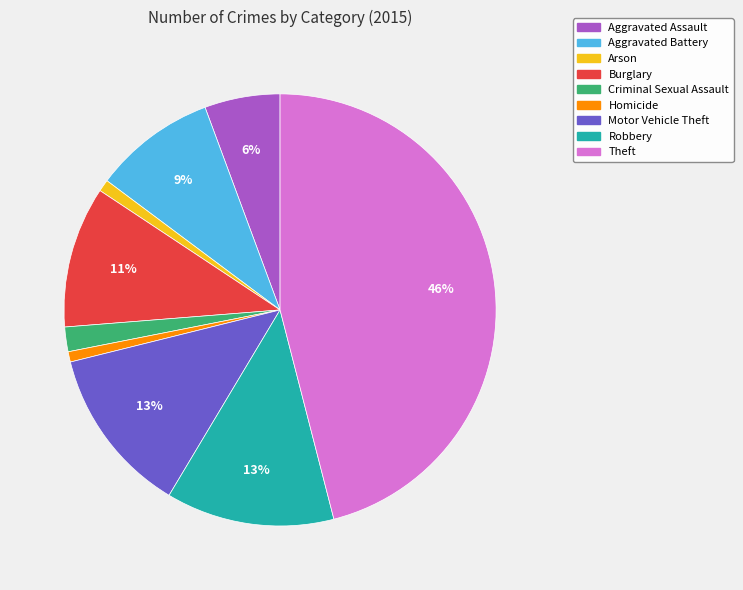

Does Theft represent more than half of the total?

No